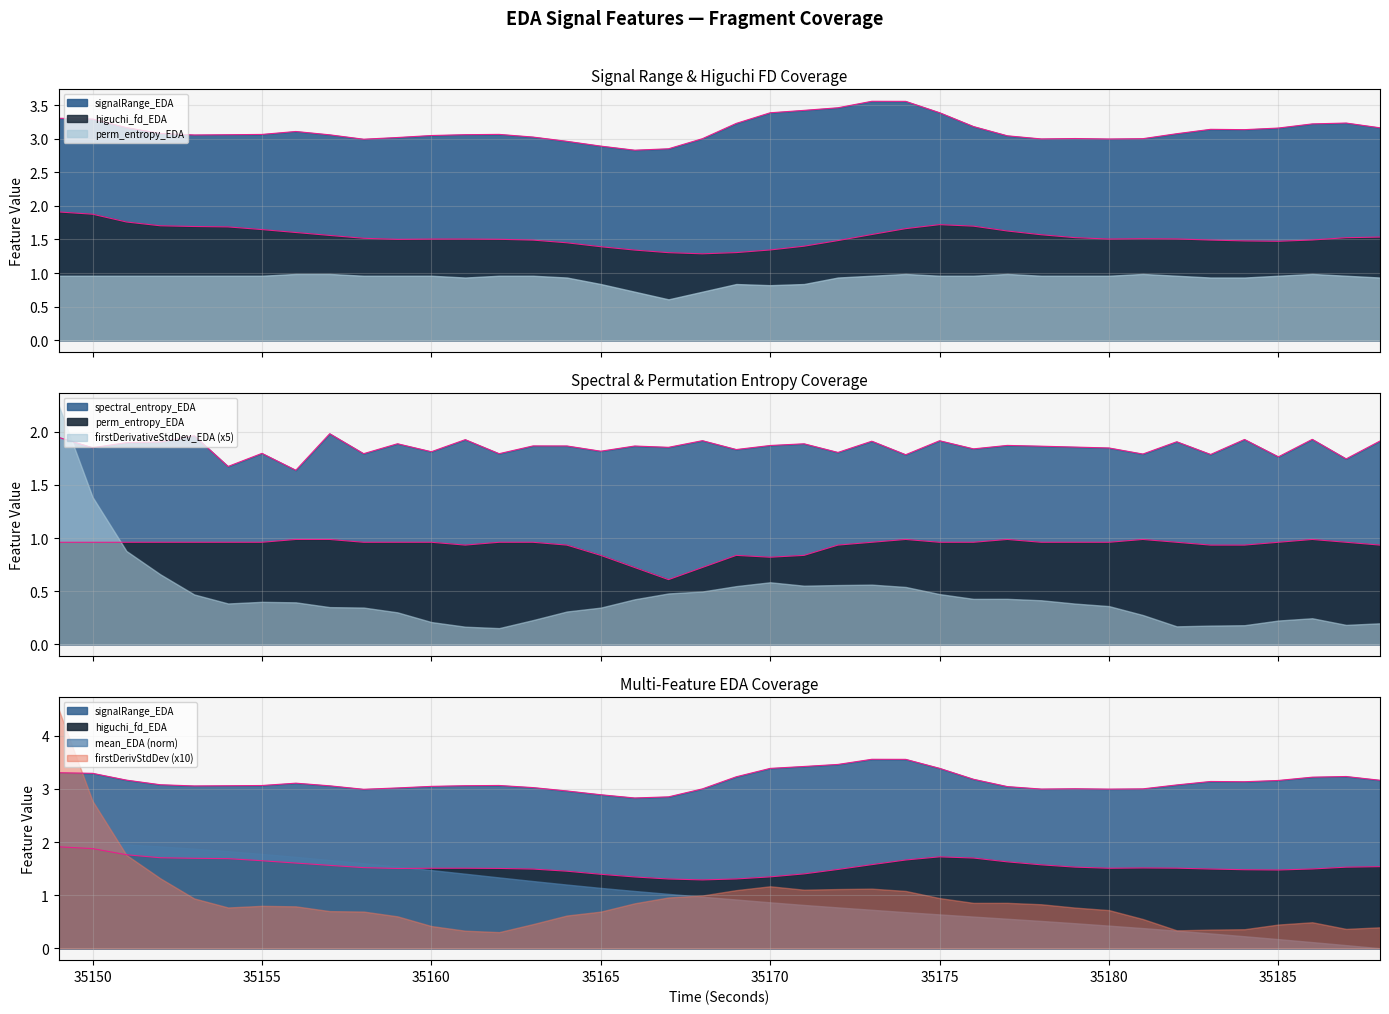

The signalRange_EDA series shows 3.1 at 35153. True or false?

True